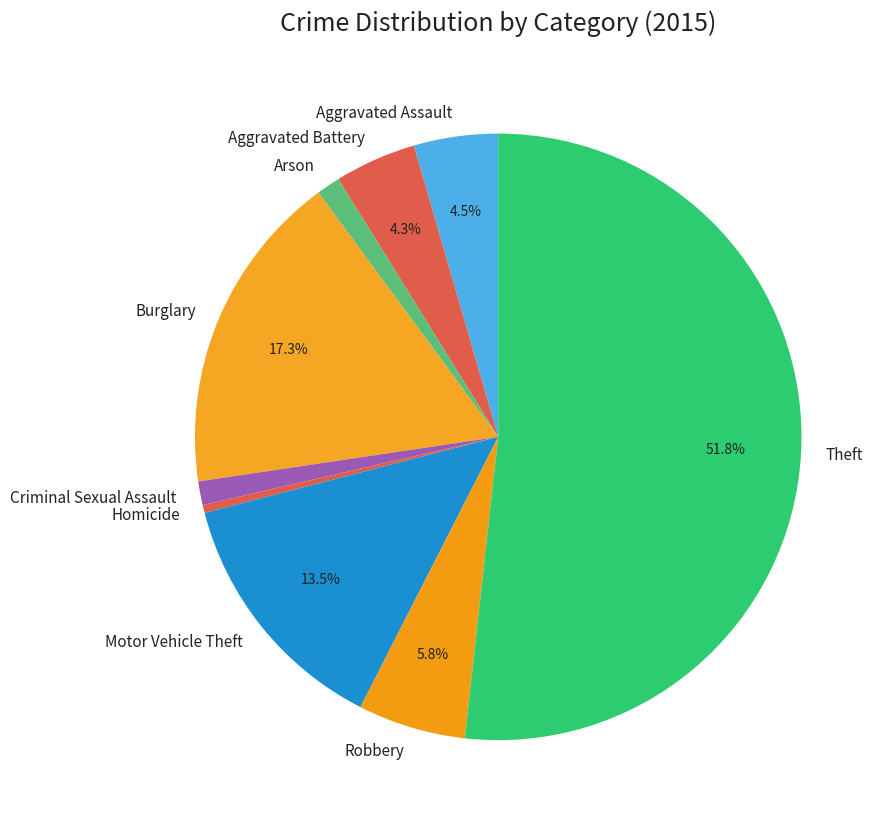

Is there any slice that represents more than half of the pie?

Yes